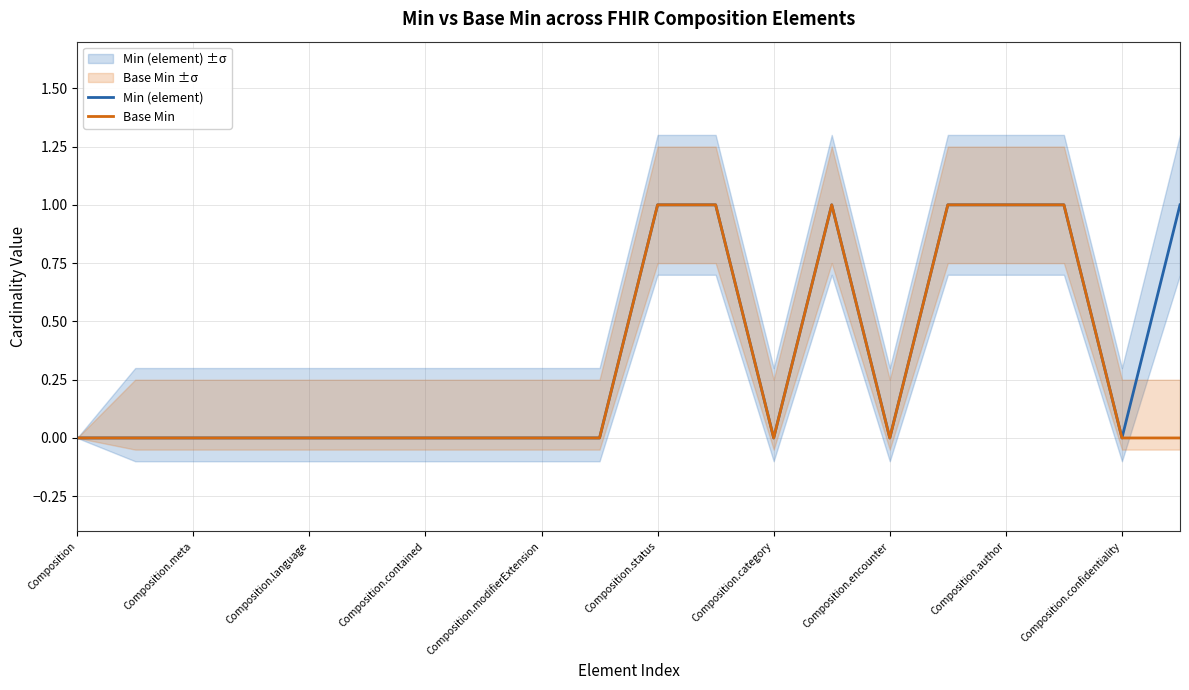

How many data points does each series have?

20